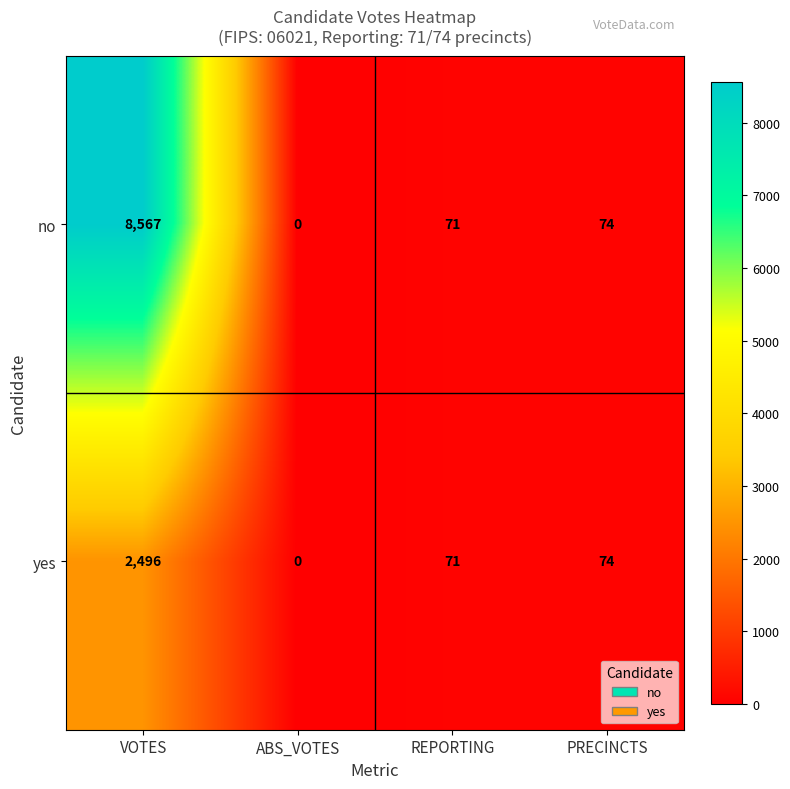

Between VOTES and PRECINCTS, which series saw the biggest shift?

no